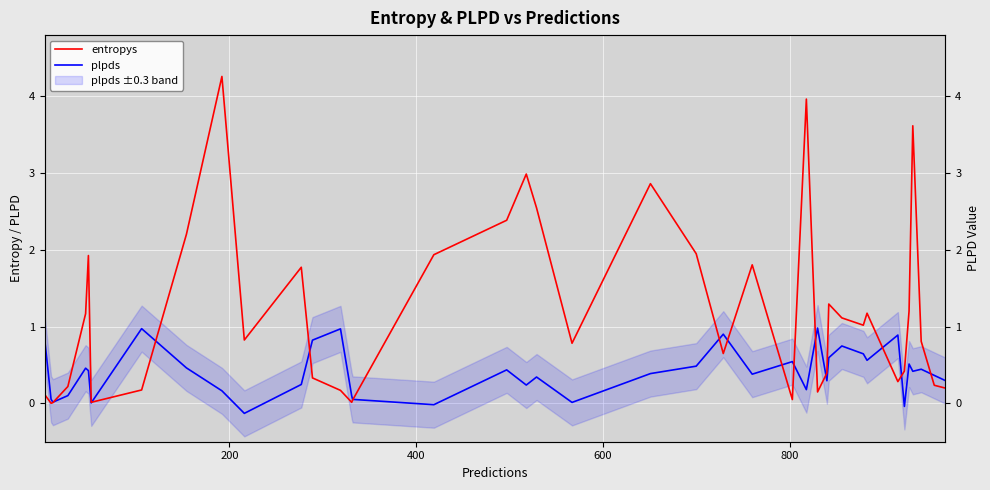

At how many categories does at least one series exceed 0?

40